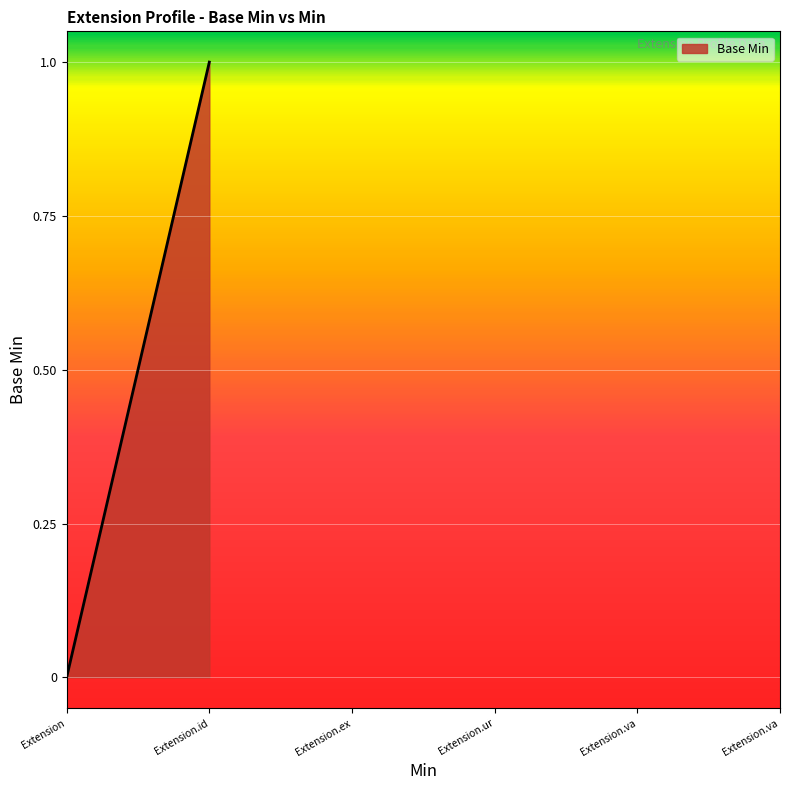

How many points are higher than both their immediate neighbors (excluding endpoints)?

1